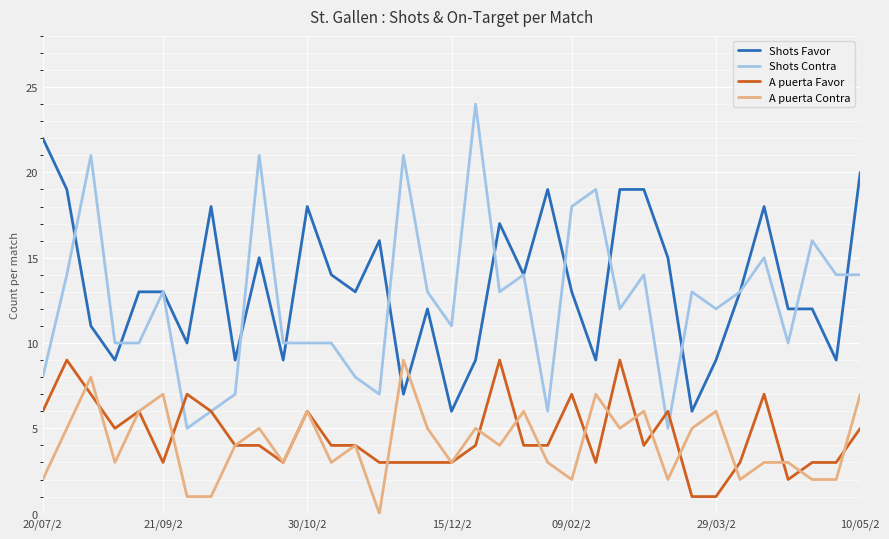

What is the difference between the maximum and minimum values in the A puerta Favor series?

8